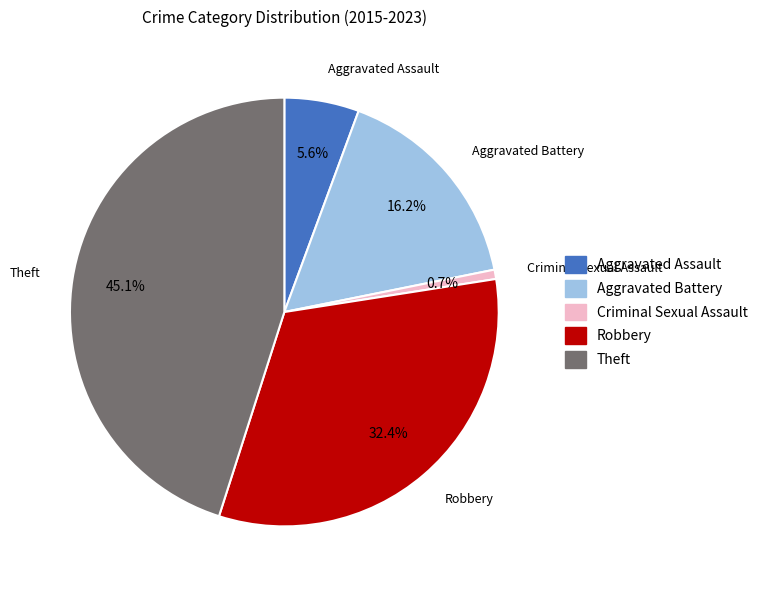

Does Theft represent more than half of the total?

No